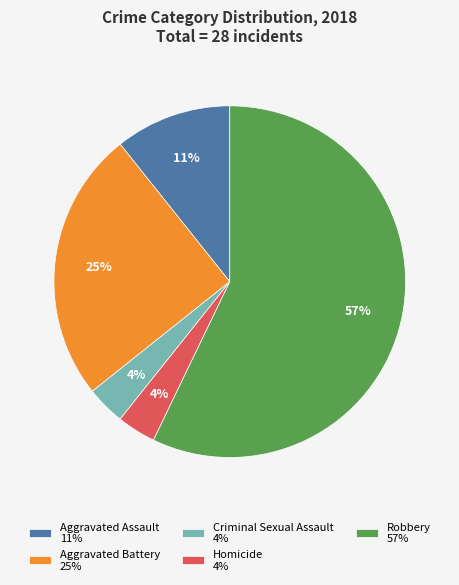

Is there a majority slice in this chart?

Yes